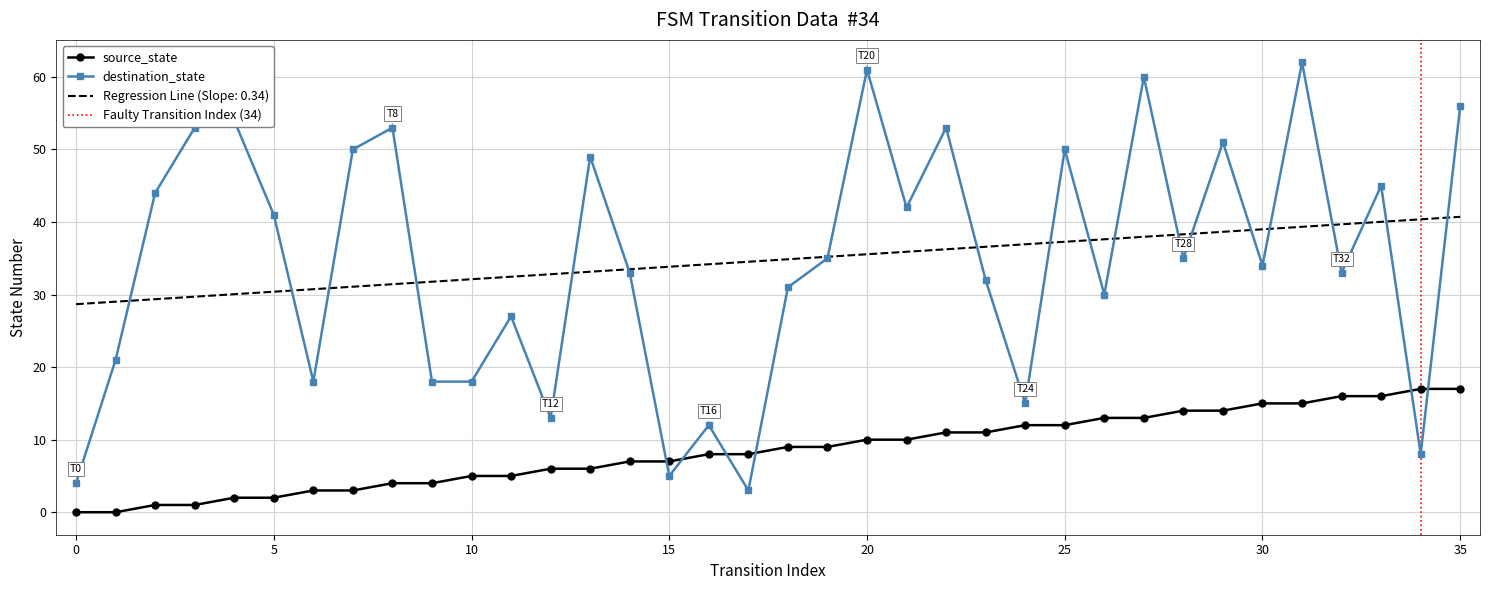

Count the number of data series in this chart.

2